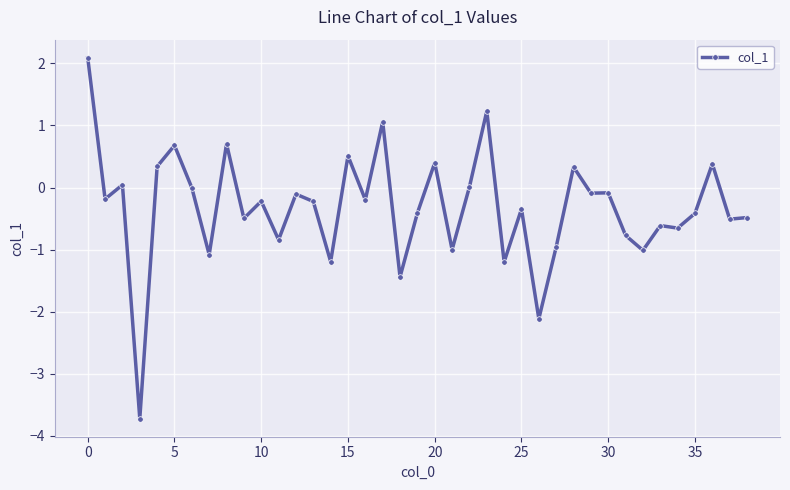

What is the greatest value displayed?

2.1